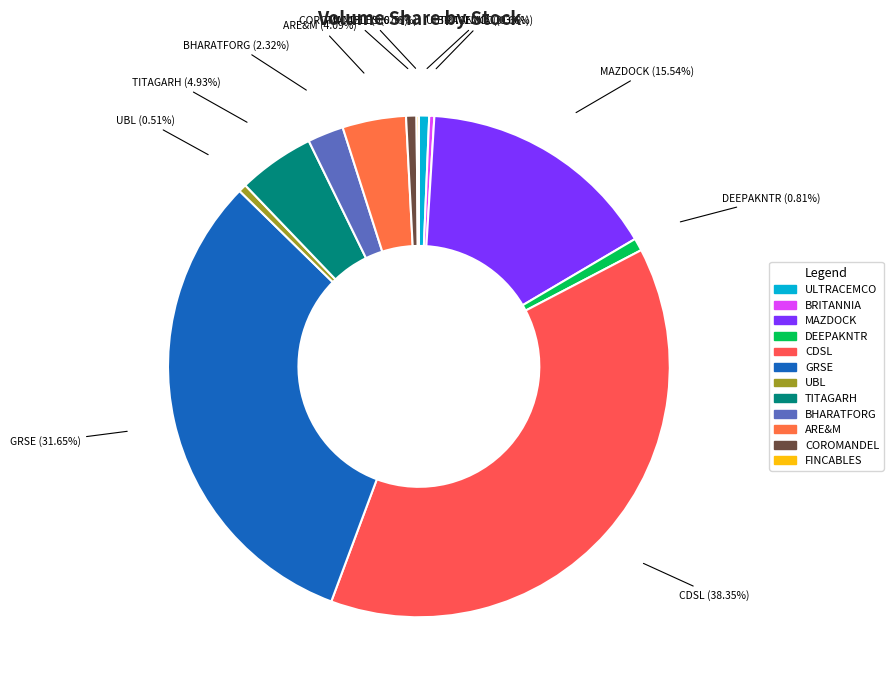

What is the ratio of the value at ULTRACEMCO to the value at COROMANDEL?

1.0